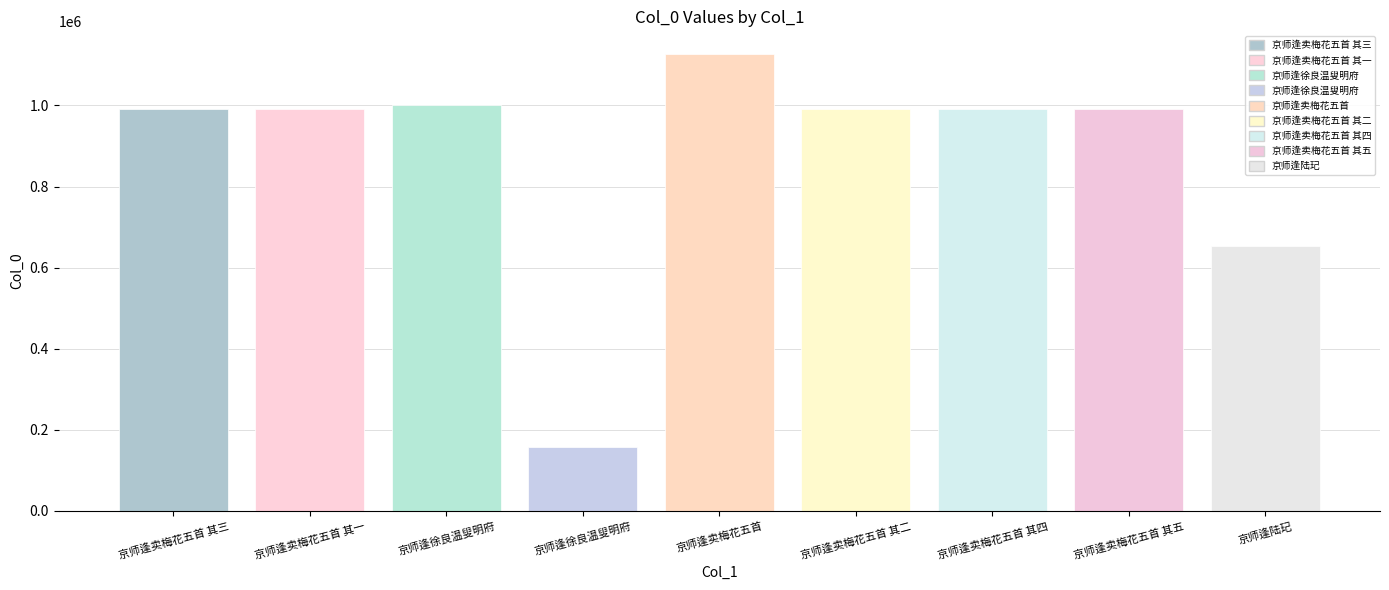

What is the maximum value shown in the chart?

1126499